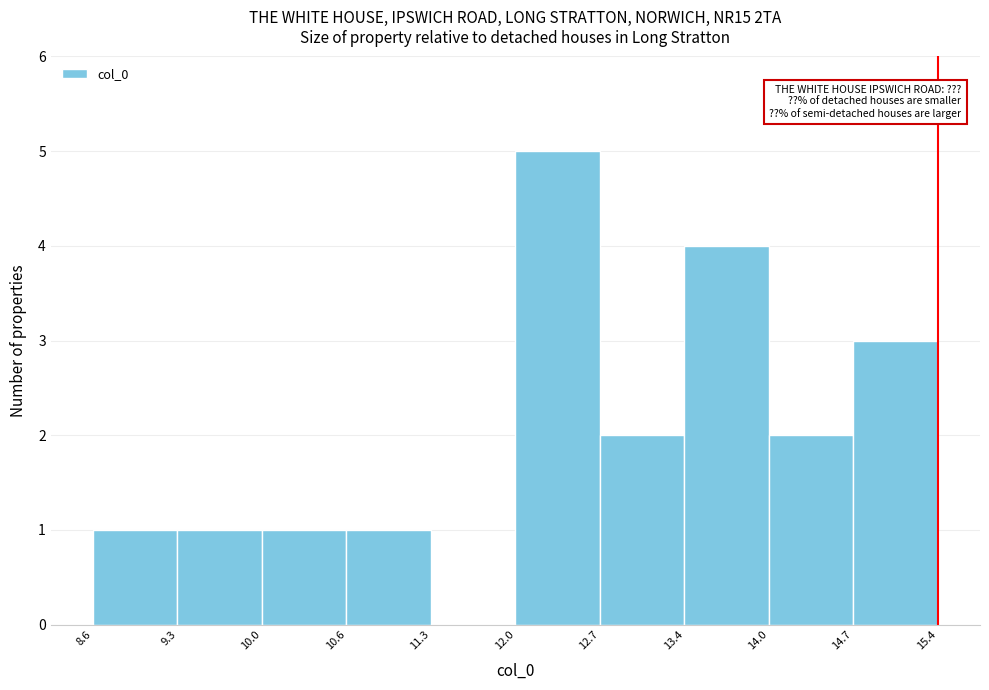

Reading left to right, list every bar in this chart as the range it spans on the x-axis followed by its height. The values are not printed on the chart, so give them approximately, as read against the axis.

8.6 to 9.3: 1
9.3 to 10.0: 1
10.0 to 10.6: 1
10.6 to 11.3: 1
11.3 to 12.0: 0
12.0 to 12.7: 5
12.7 to 13.4: 2
13.4 to 14.0: 4
14.0 to 14.7: 2
14.7 to 15.4: 3